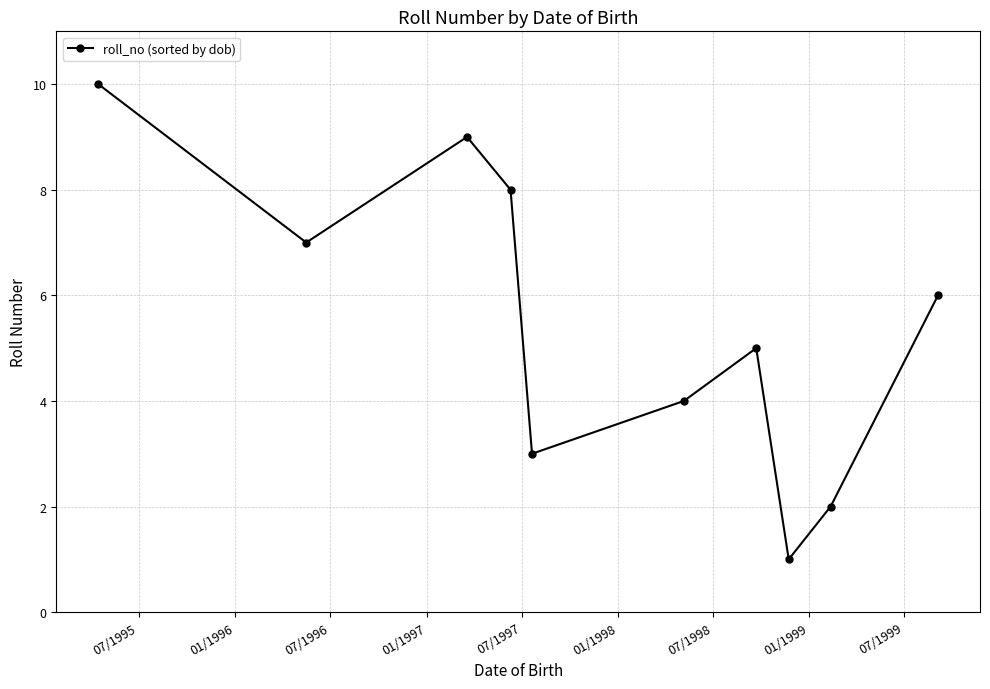

How many lines are shown in the chart?

1